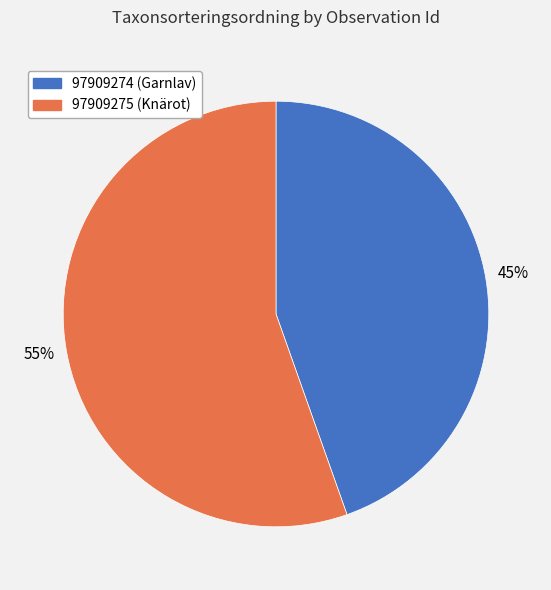

Is the sum of 97909275 and 97909274 greater than half?

Yes